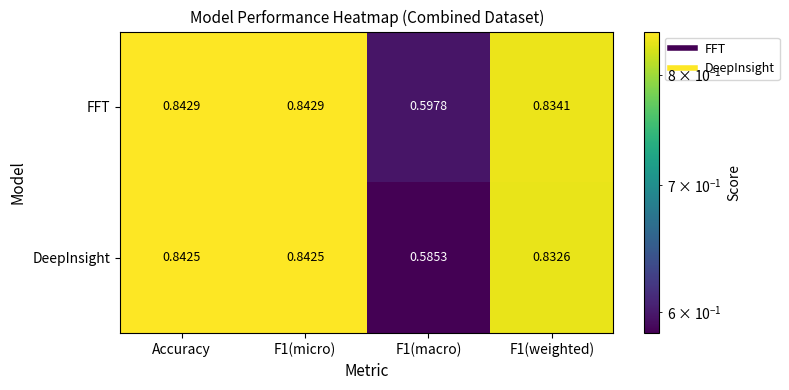

Rank the series by their average value, from highest to lowest.

FFT, DeepInsight